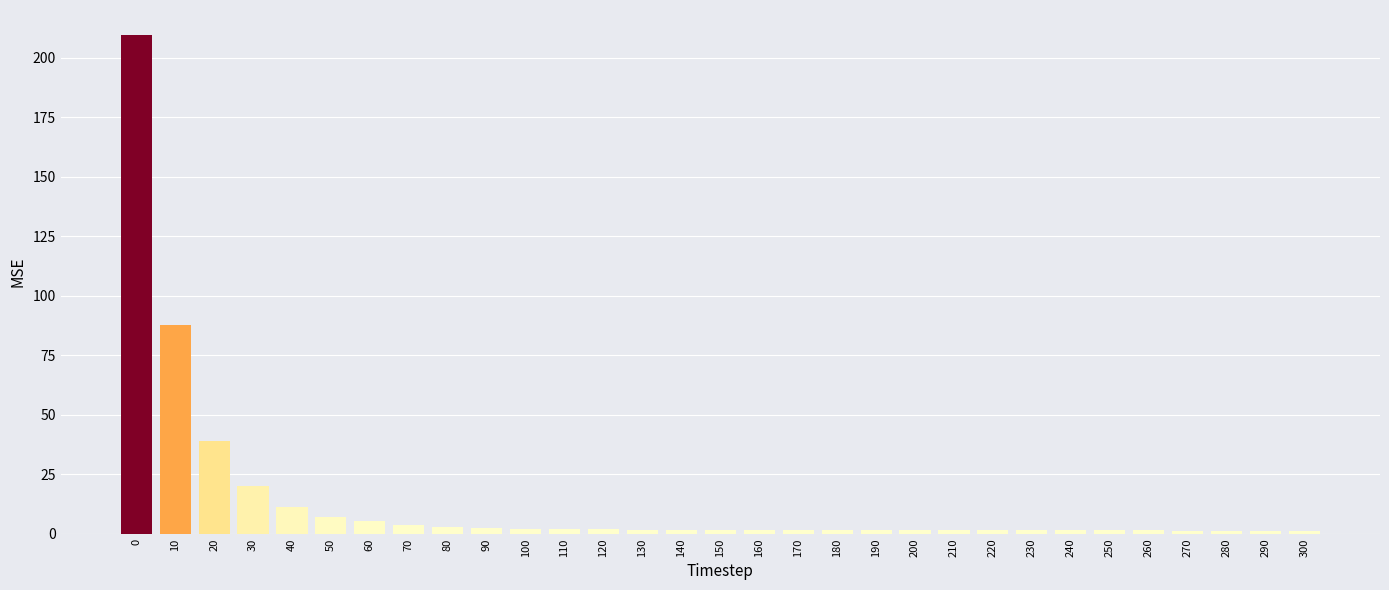

What is the maximum value shown in the chart?

209.6